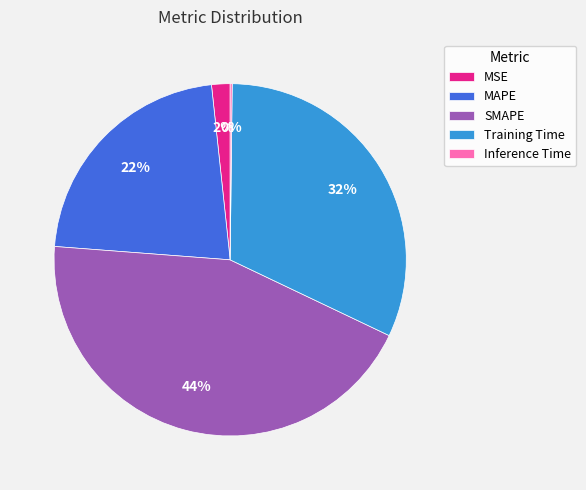

Which category has the biggest portion of the pie?

SMAPE